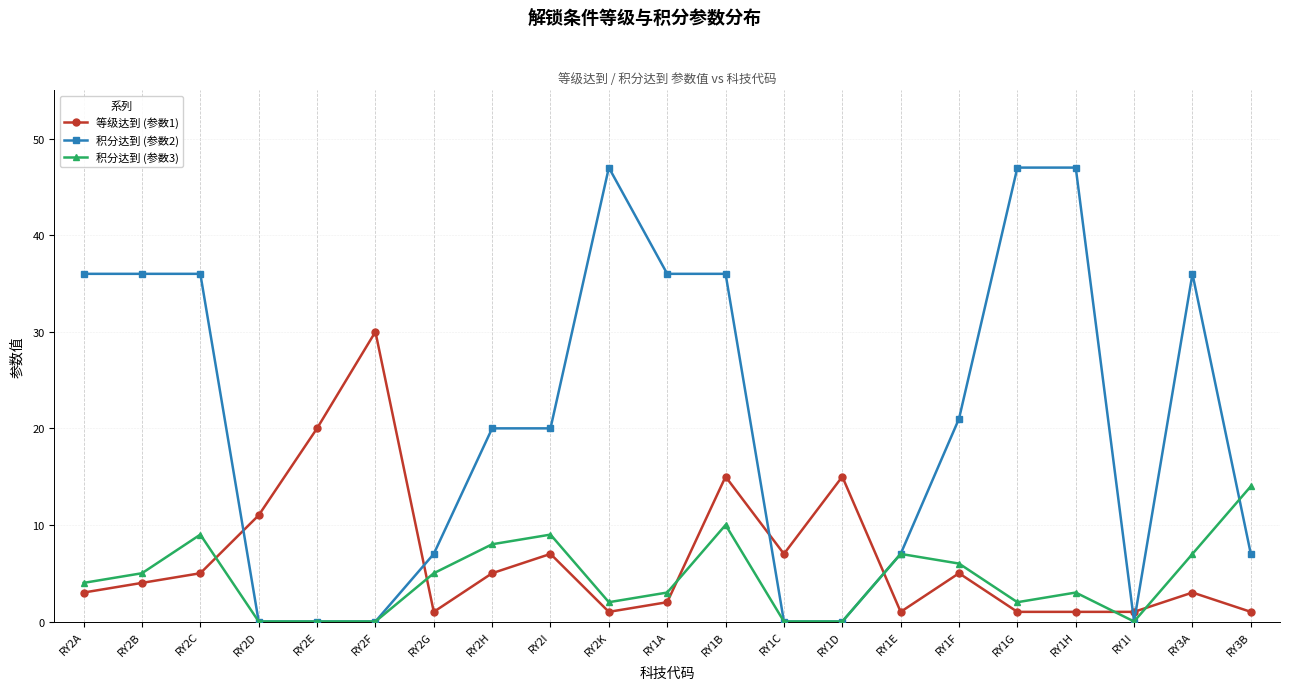

What is the greatest value displayed?

47